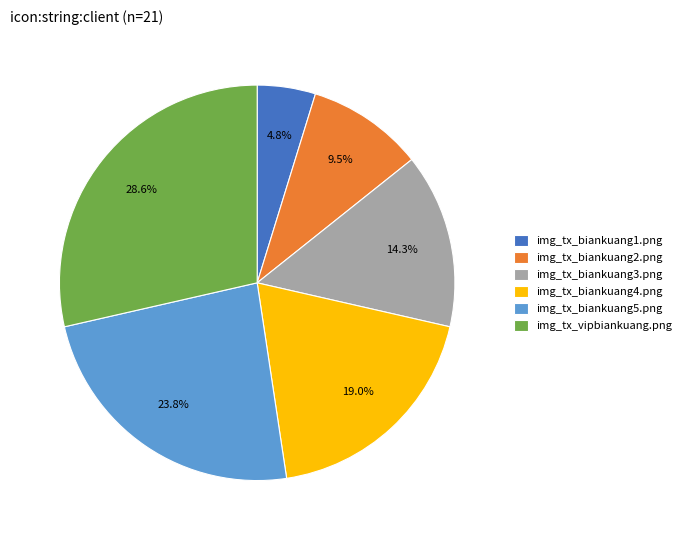

Is it true that img_tx_biankuang5.png is 19% of the pie?

False